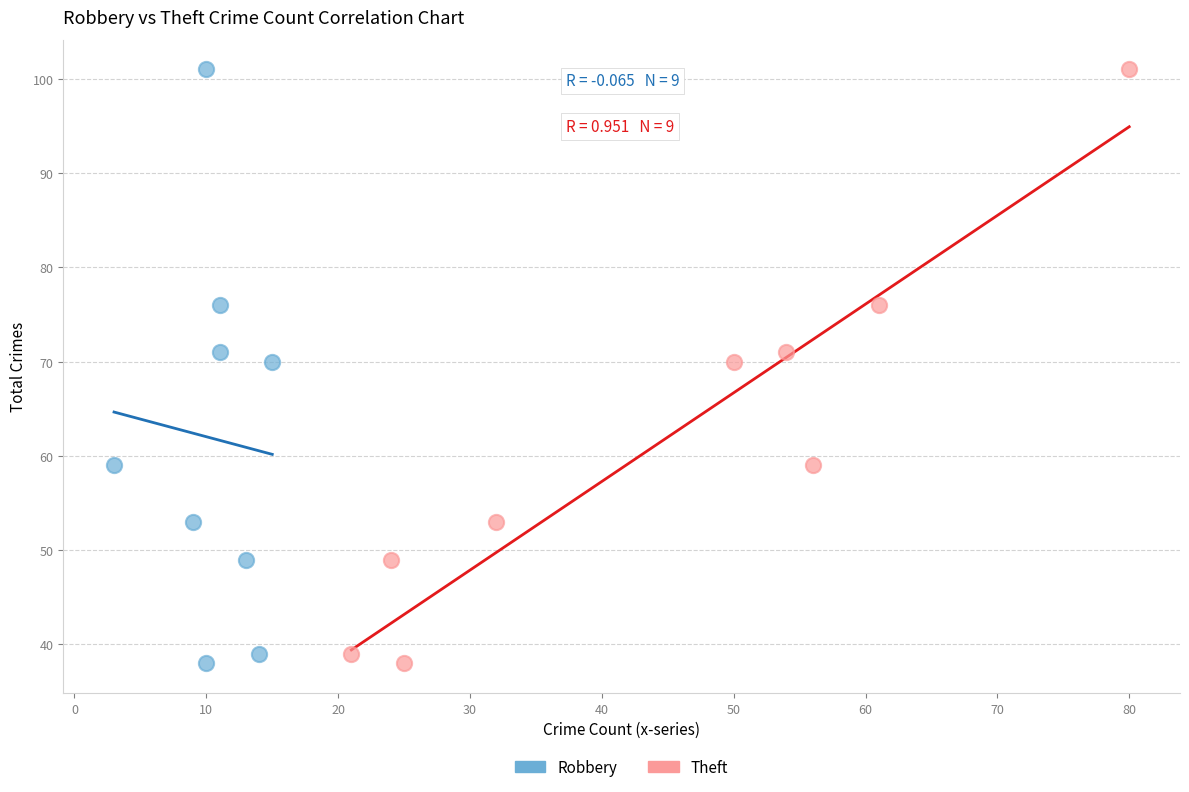

What are all the series names shown in the legend?

Robbery, Theft